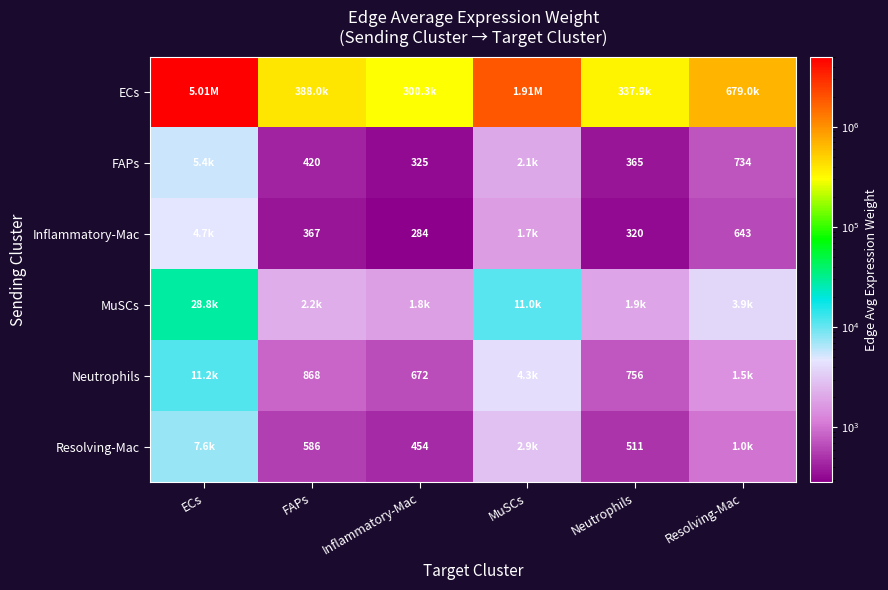

How many data points does each series have?

6